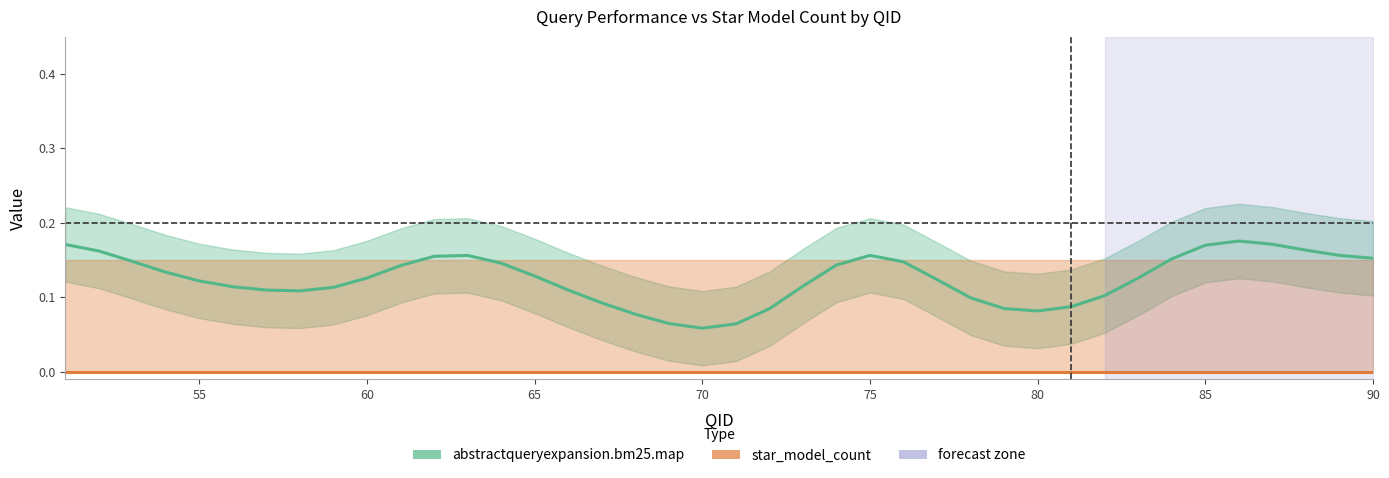

How many series are shown in this chart?

2